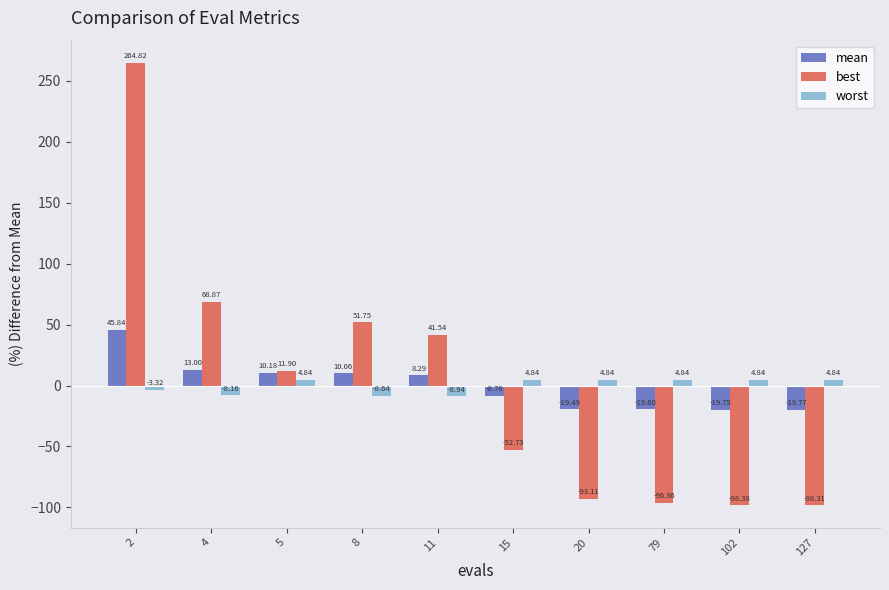

Which series has the widest spread of values?

best